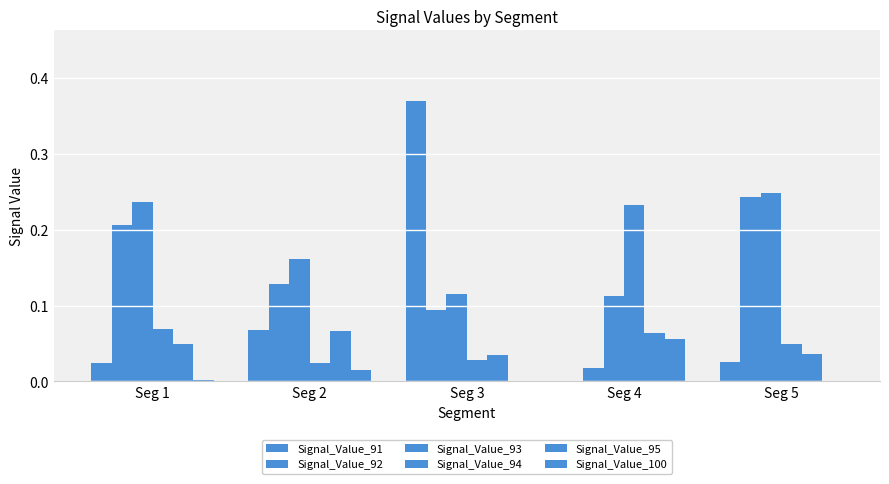

At which category does the chart reach its minimum across all series?

Seg 4